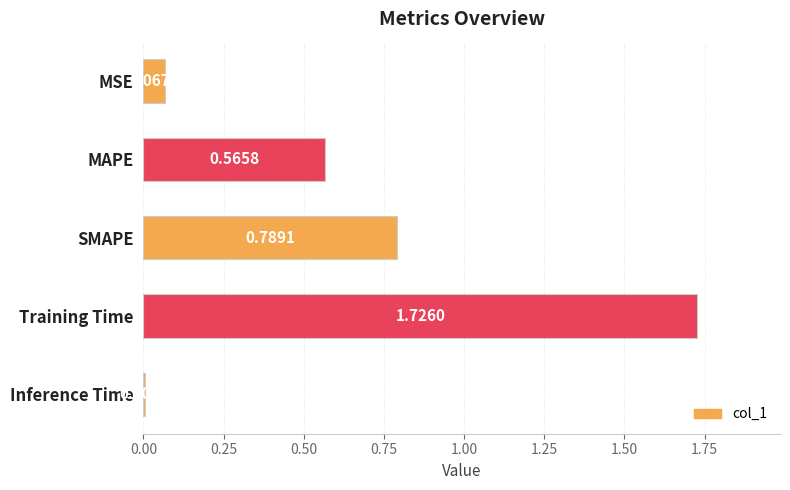

How many data points does each series have?

5